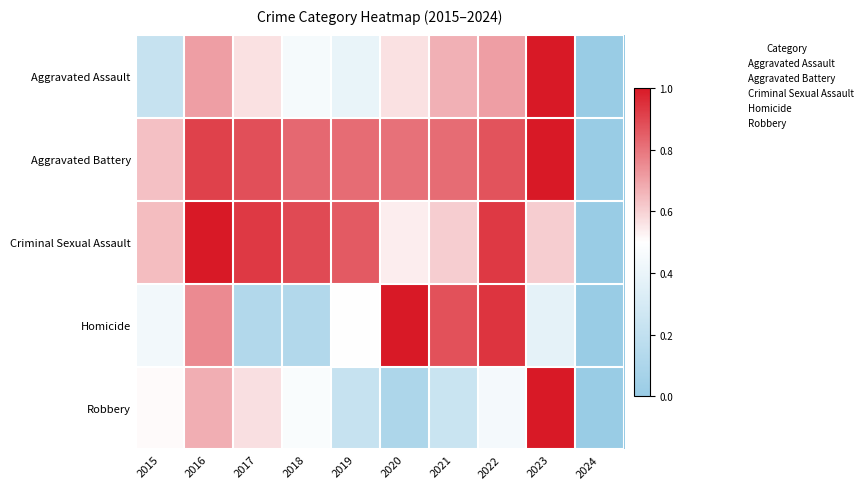

Which series has the largest range (max minus min)?

Aggravated Assault